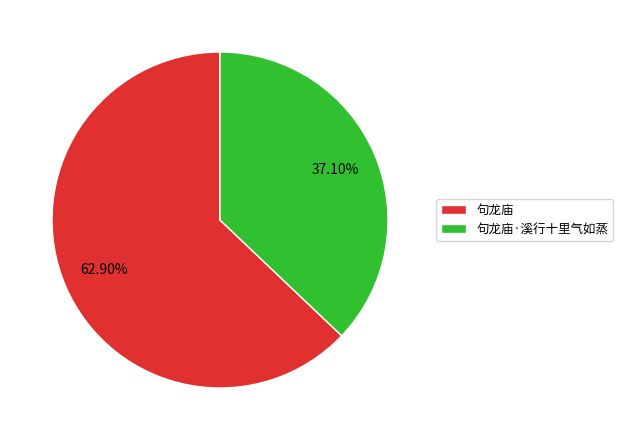

To the nearest percent, what portion does 句龙庙 represent?

63%